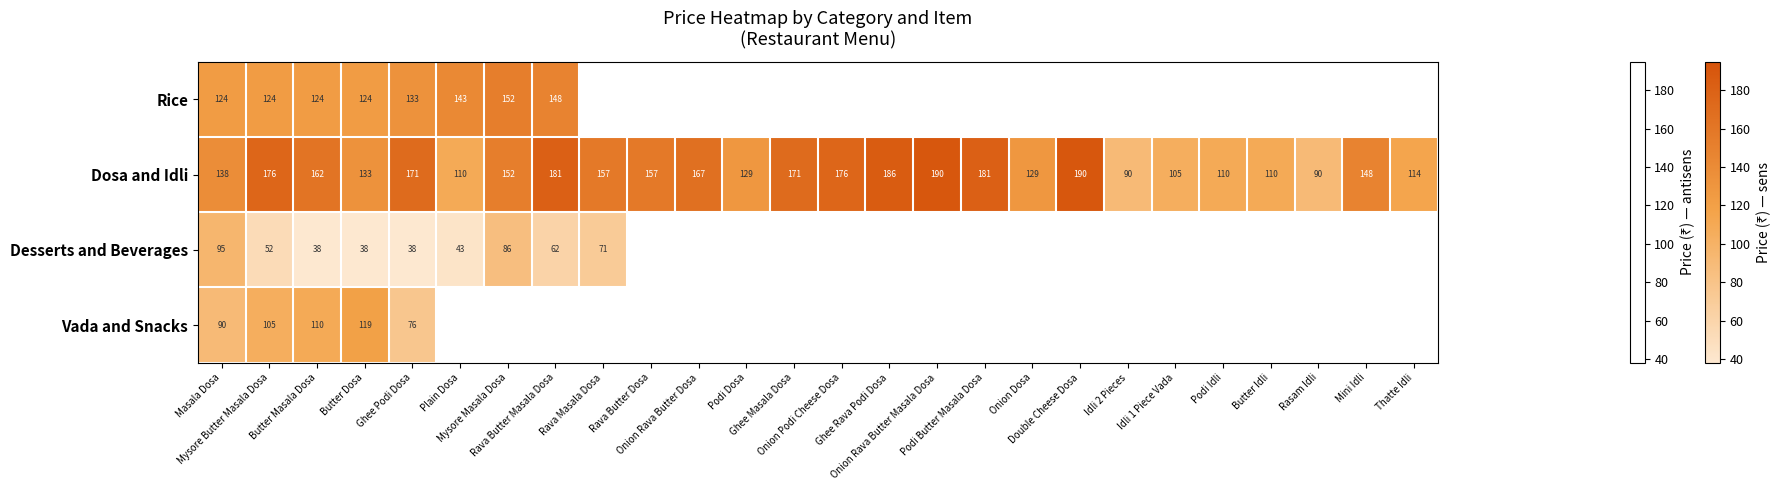

True or false: Desserts and Beverages has a value of 42.9 at Plain Dosa.

True